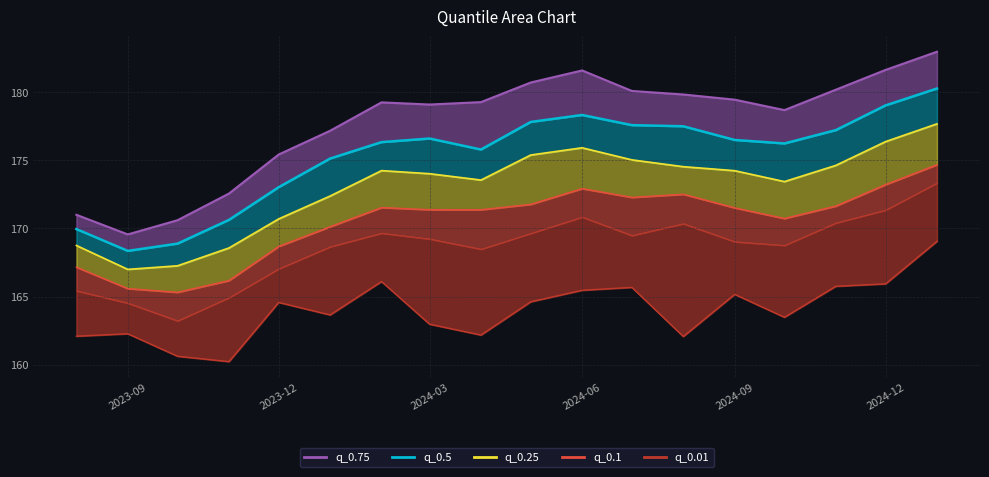

True or false: q_0.1 and q_0.01 cross at least once.

False